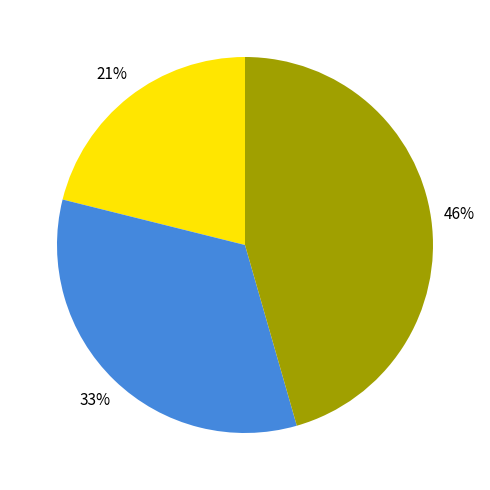

To the nearest percent, what is the average slice percentage?

33%